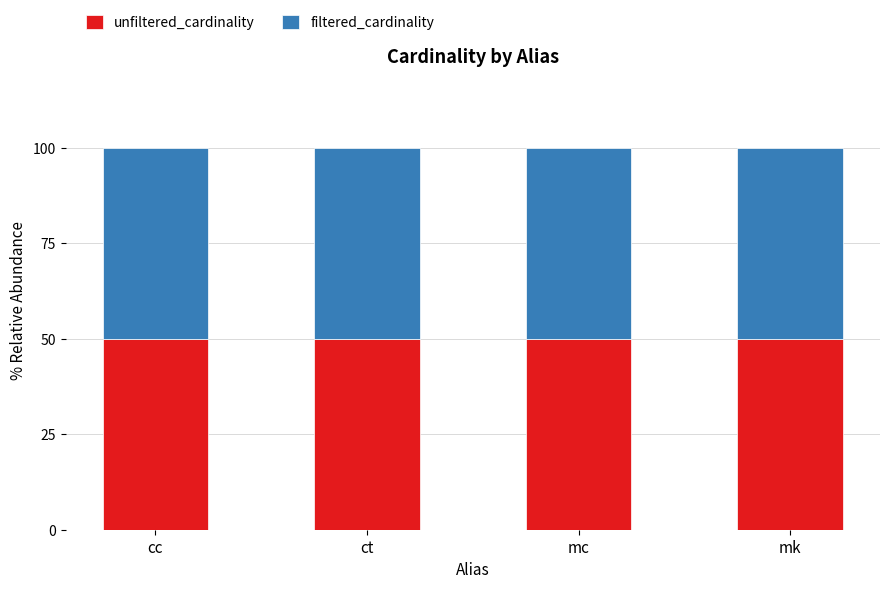

What position from the right is cc?

4